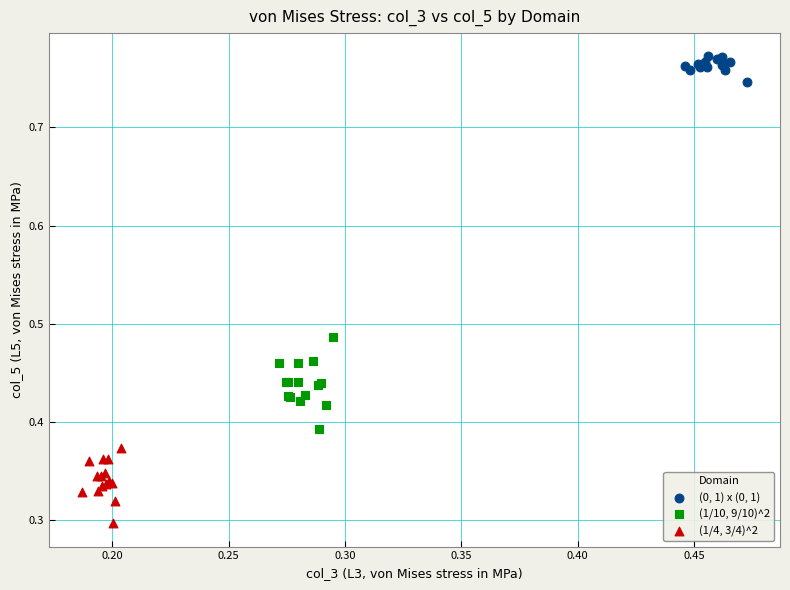

Which series reaches the maximum Y coordinate?

(0, 1) x (0, 1)